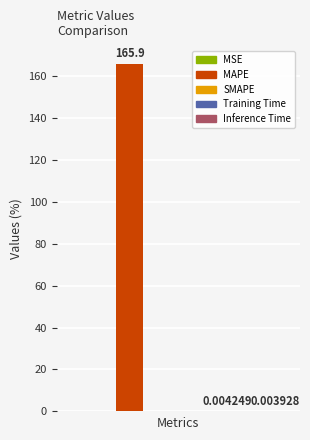

What is the sum of all values?

165.9